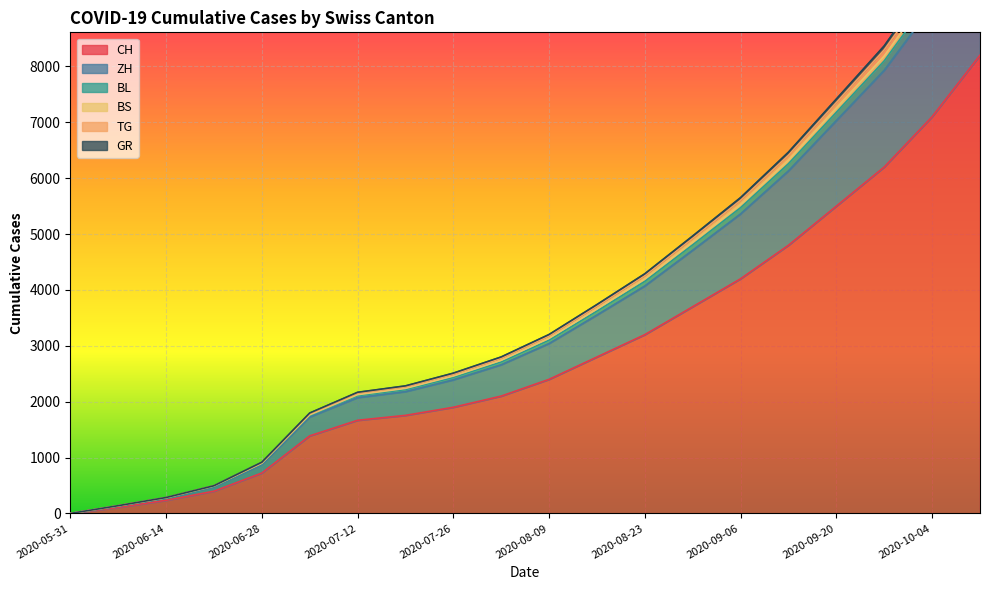

At which category is the sum across all series the highest?

2020-10-11